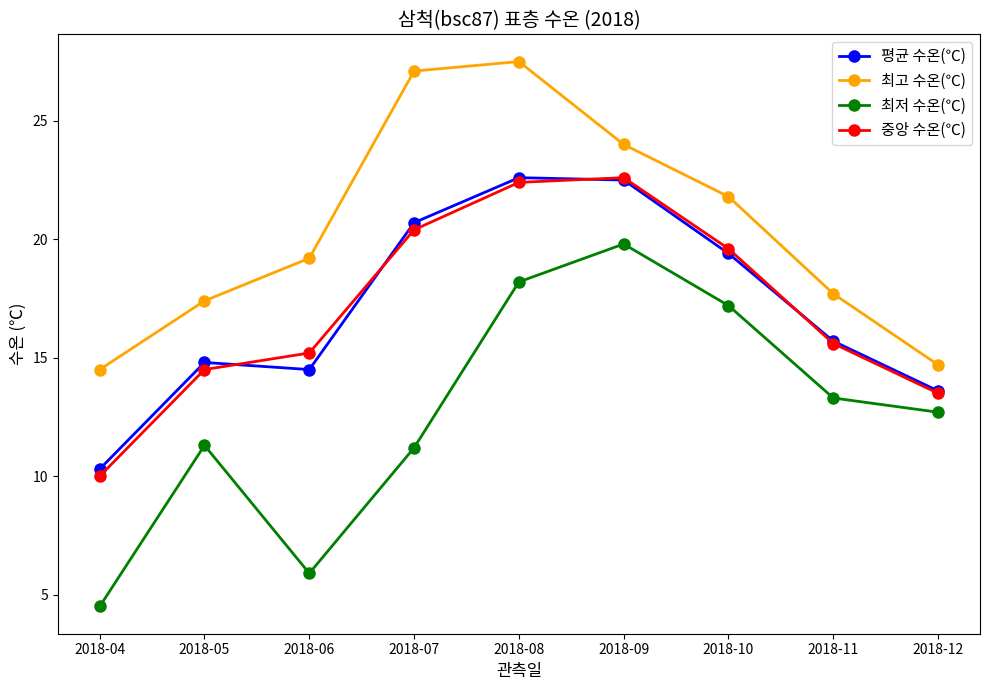

The 중앙 수온(℃) series shows 19.6 at 2018-10. True or false?

True